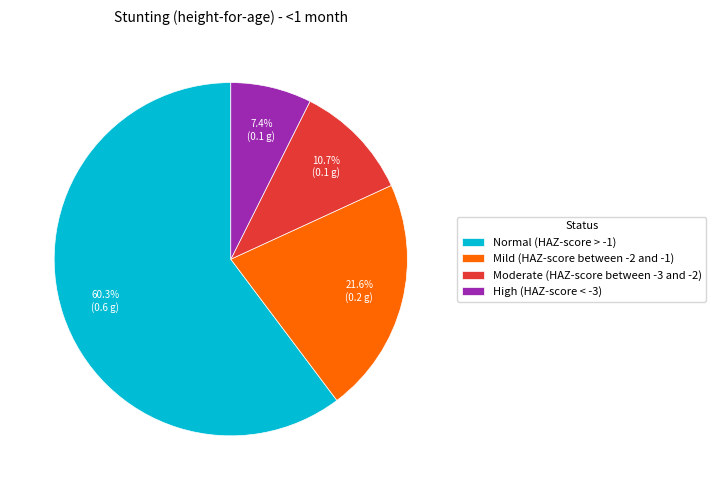

Which has a higher value, Mild (HAZ-score between -2 and -1) or Moderate (HAZ-score between -3 and -2)?

Mild (HAZ-score between -2 and -1)